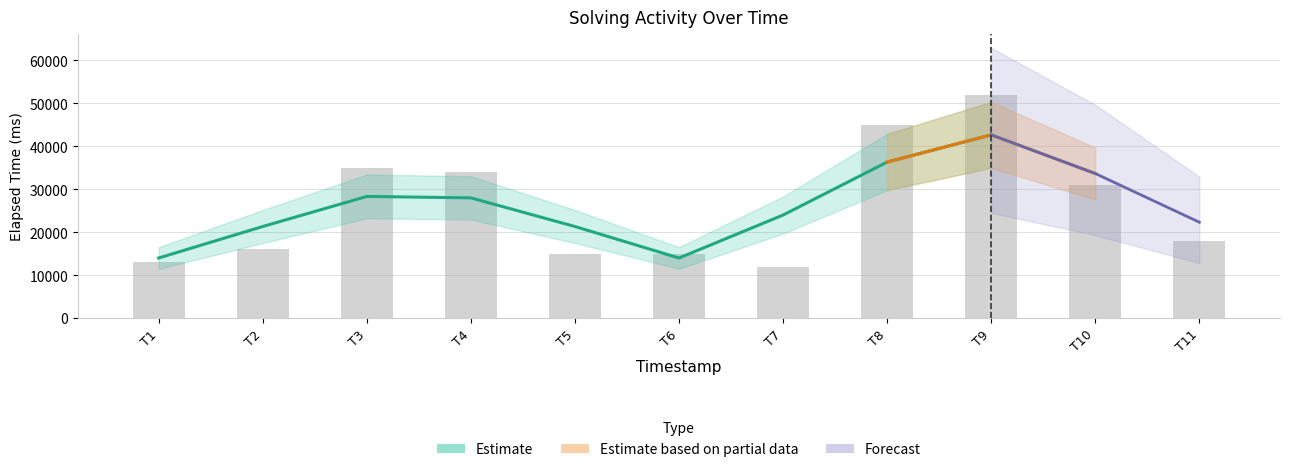

Reading right to left, extract all data points from this chart.

18000	31000	52000	45000	12000	15000	15000	34000	35000	16000	13000